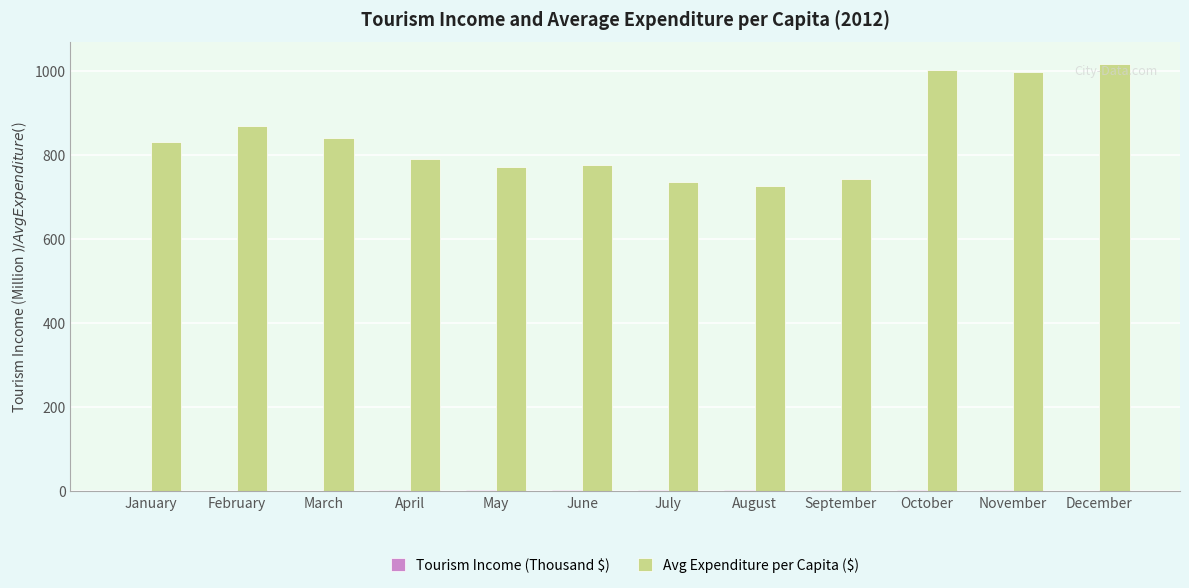

Which series has the largest total across all categories?

Avg Expenditure per Capita ($)